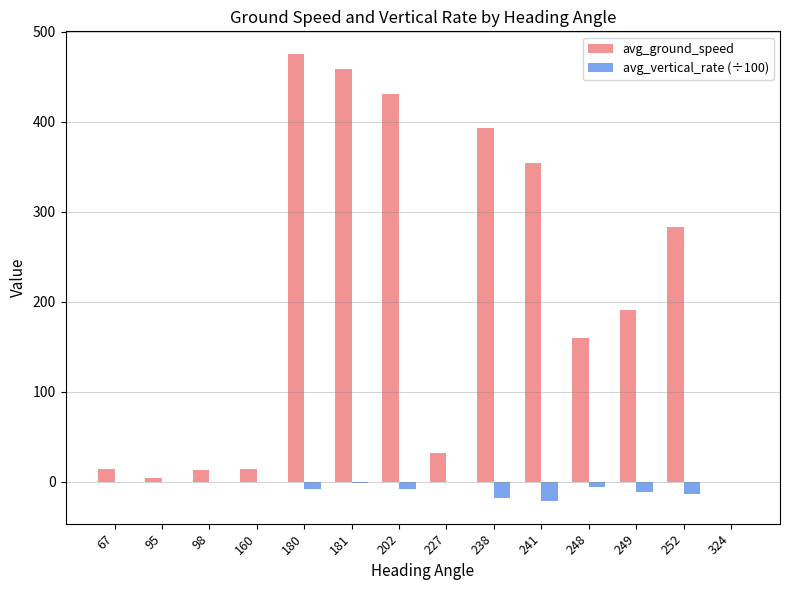

What is the sum of all avg_vertical_rate (÷100) values?

-85.8